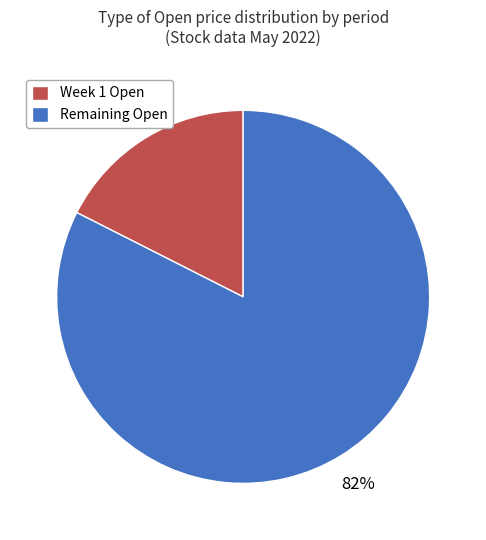

Rank the categories by value from lowest to highest.

Week 1 Open, Remaining Open